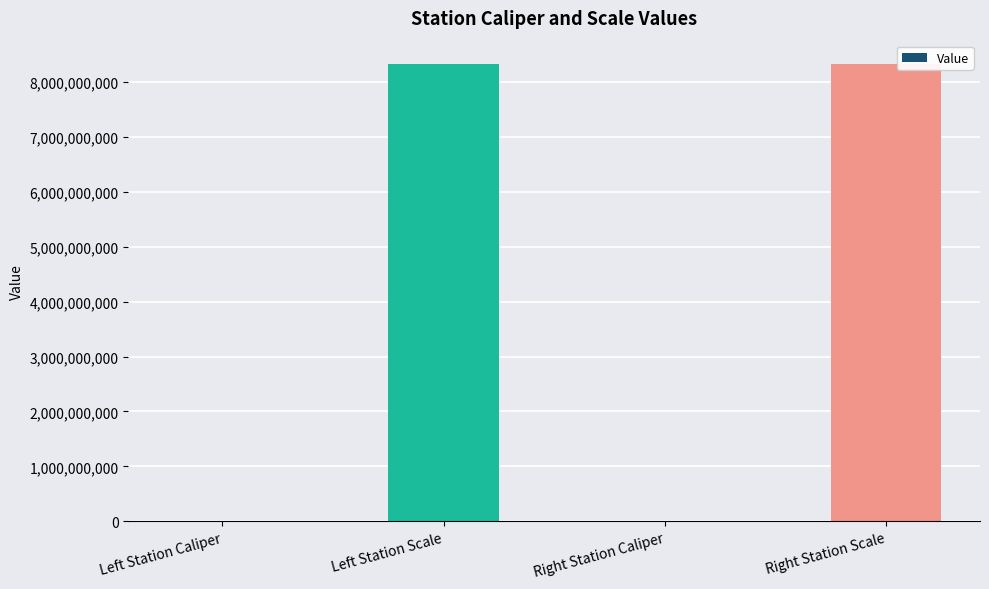

Is it true that the value at Right Station Scale is 8340107091?

True